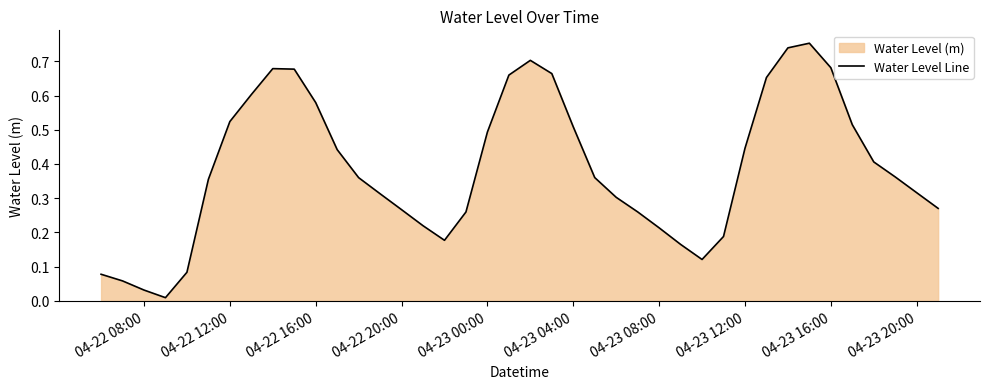

Which has a higher value, 04-22 08:00 or 04-22 12:00?

04-22 12:00